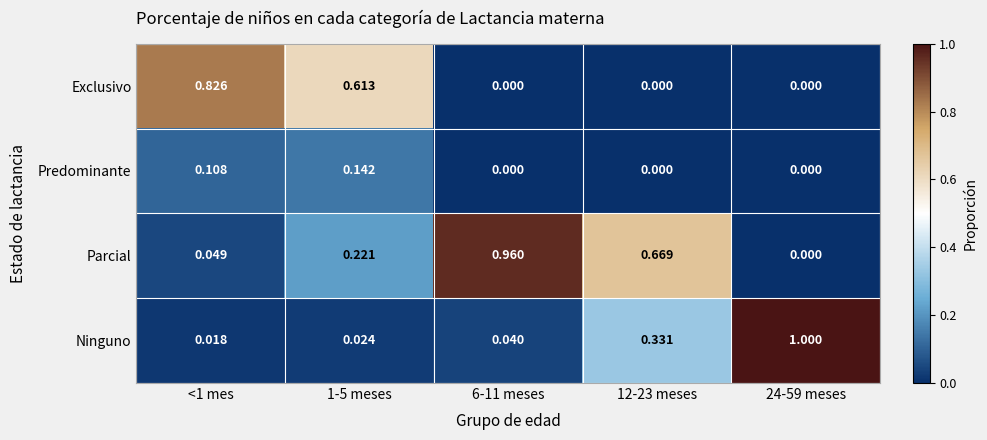

Which series has the largest total across all categories?

Parcial